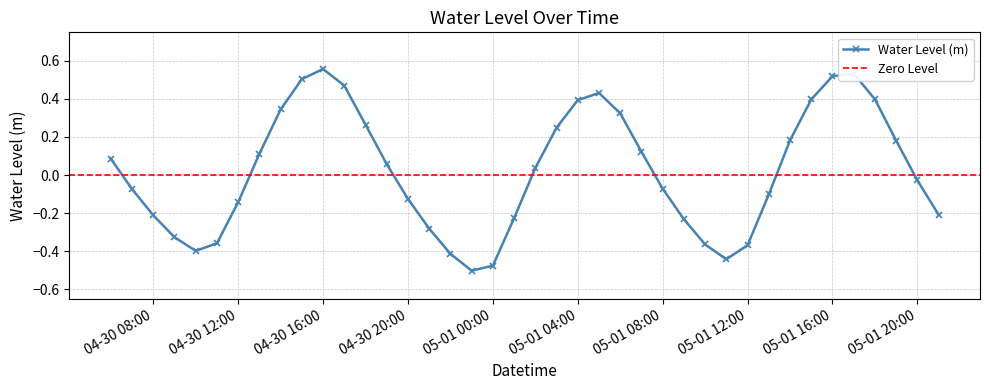

The value of Water Level (m) at 05-01 12:00 is -0.2. True or false?

False